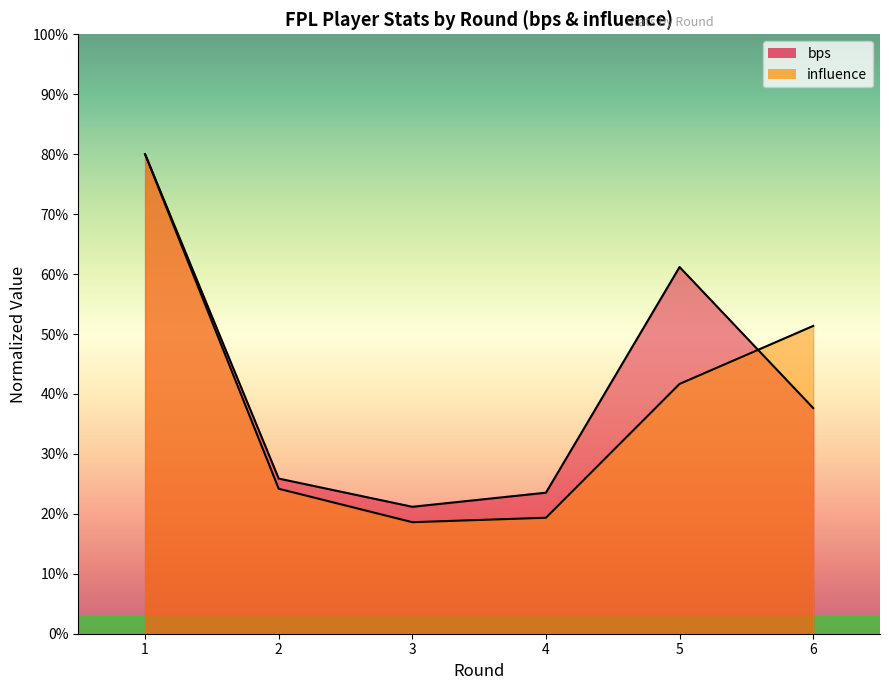

What is the sum of the bps values at 5 and 6?

98.8